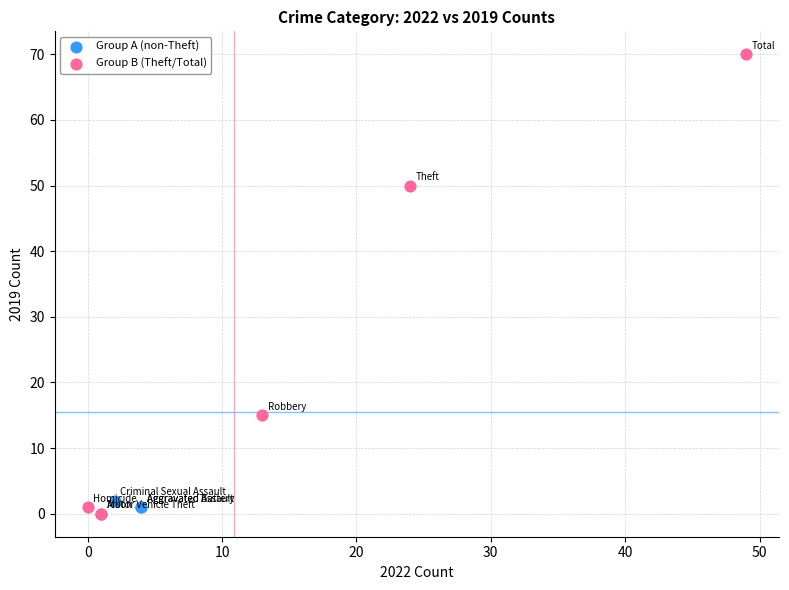

Which series has the largest Y range (max minus min)?

Group B (Theft/Total)